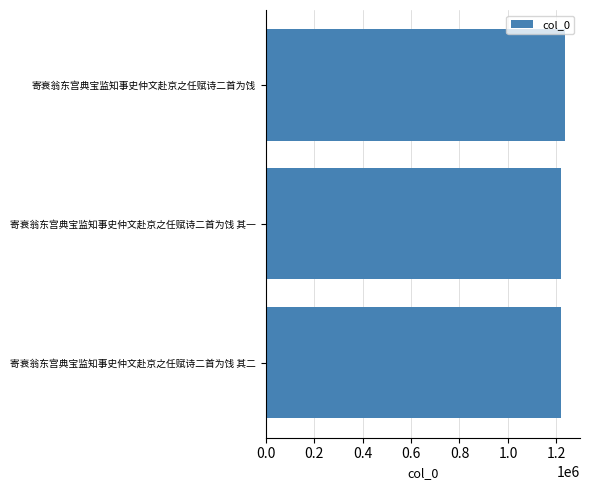

What is the average value?

1224505